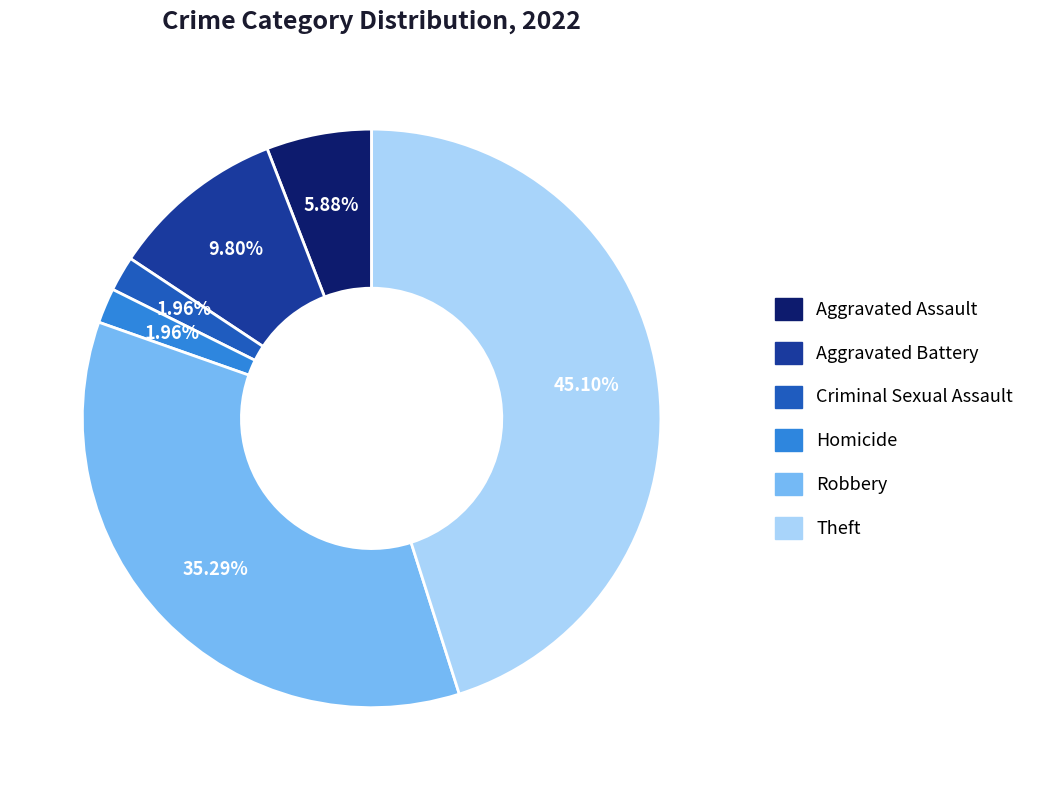

Between Aggravated Battery and Aggravated Assault, which is larger?

Aggravated Battery